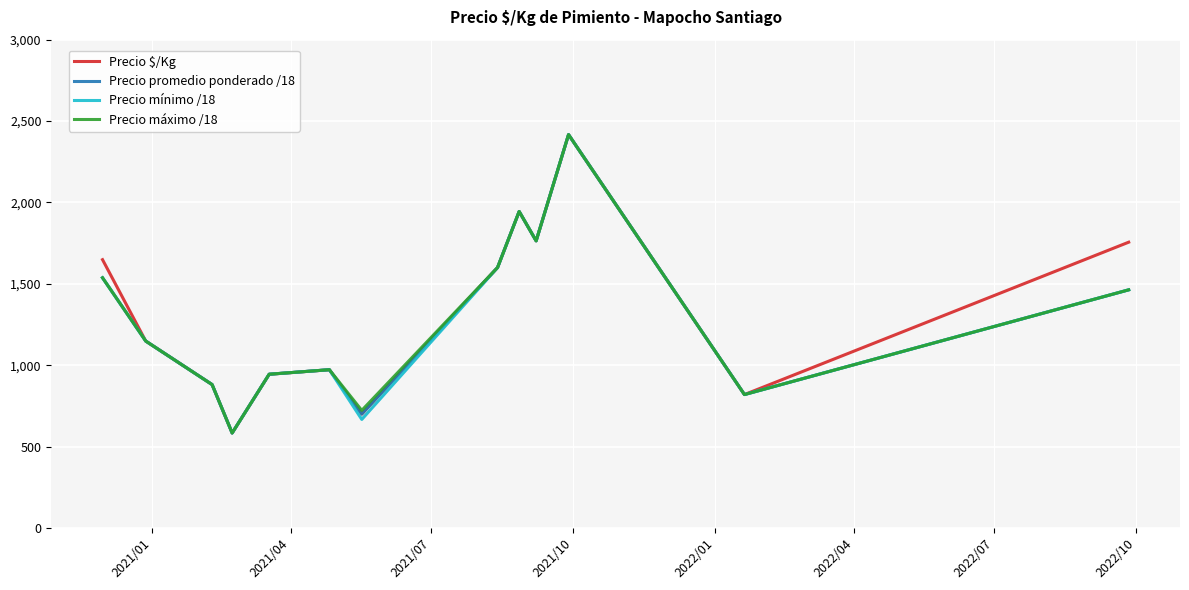

What value does the Precio promedio ponderado /18 series have at 2022/01?

944.4